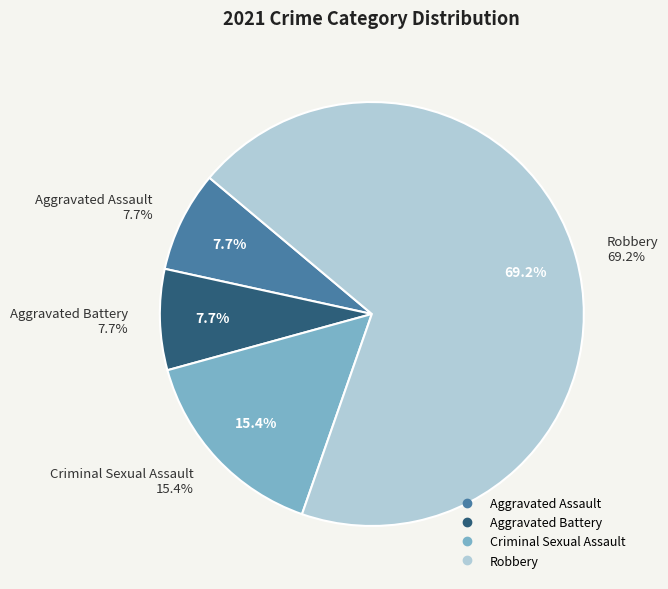

To the nearest percent, what is the difference between the largest and smallest slice percentages?

62%